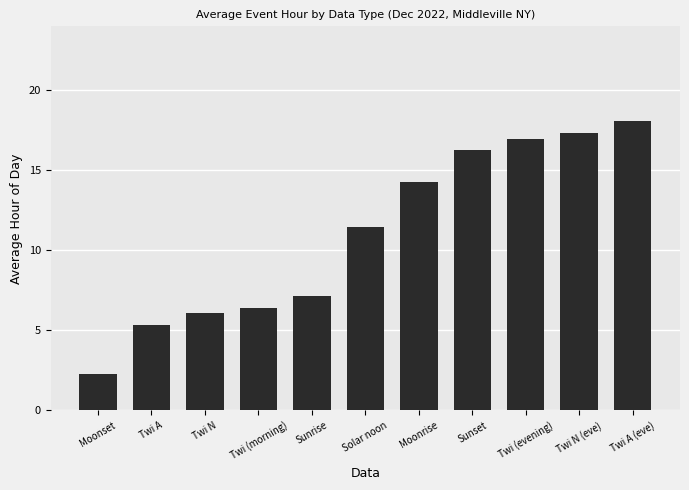

Approximately how many times larger is the value at Solar noon compared to Sunrise?

1.6